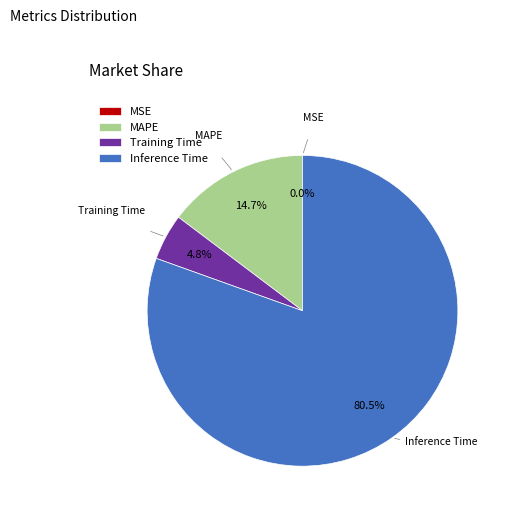

What percentage is NOT represented by Inference Time?

19.5%